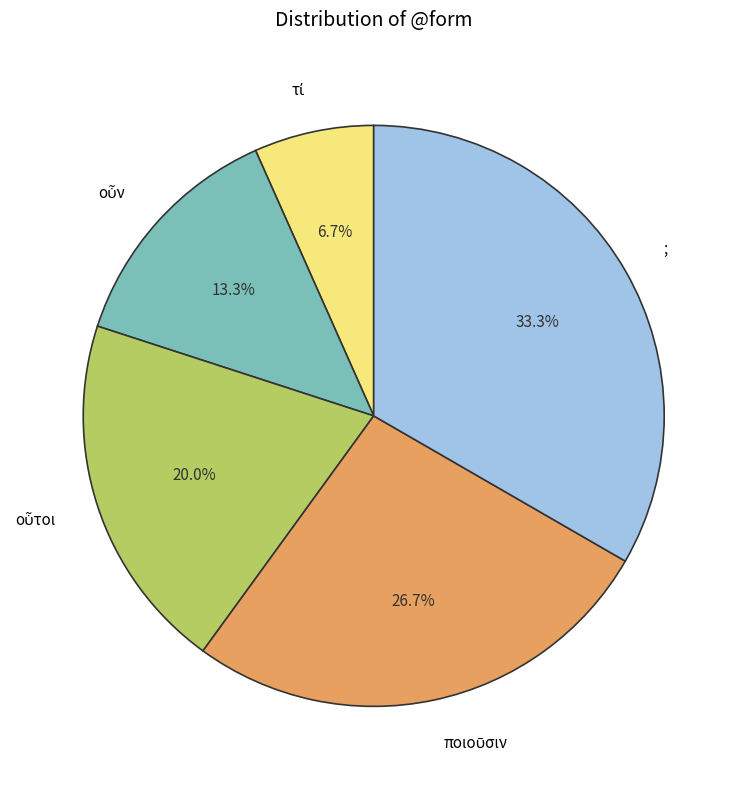

Which category has the biggest portion of the pie?

;